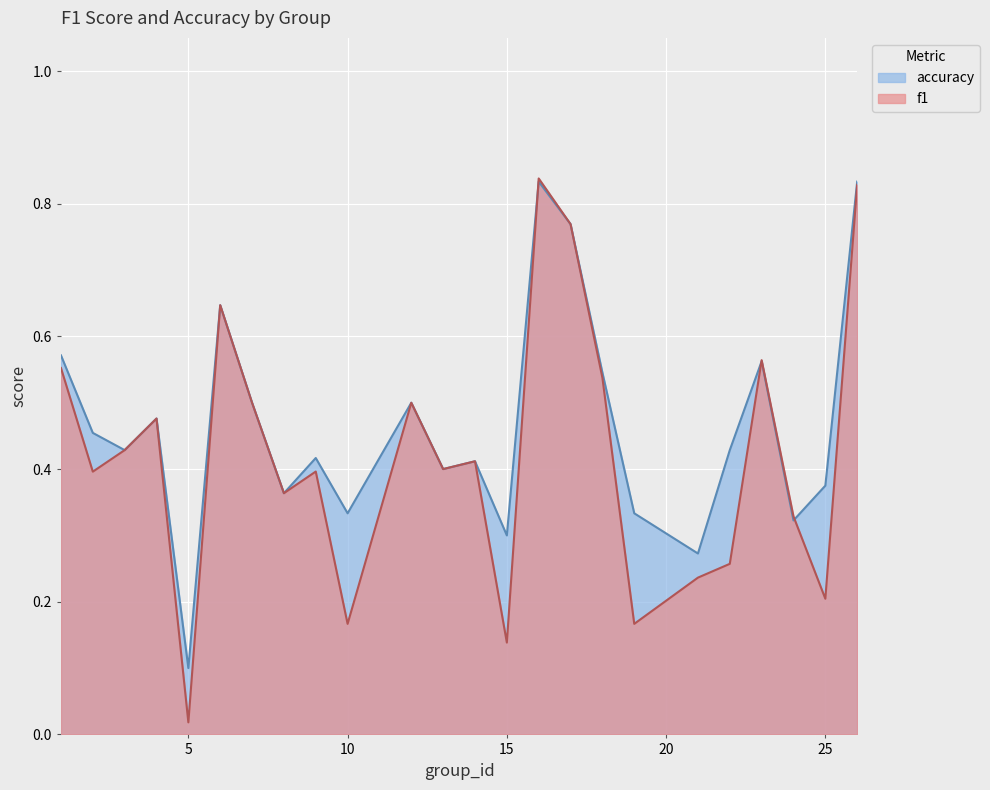

Which series has the largest total across all categories?

accuracy